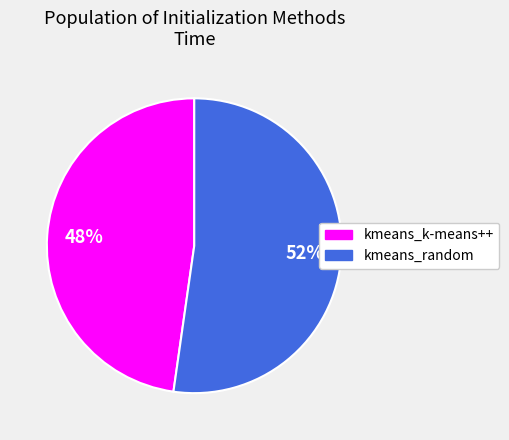

What is the ratio of the value at kmeans_random to the value at kmeans_k-means++?

1.1